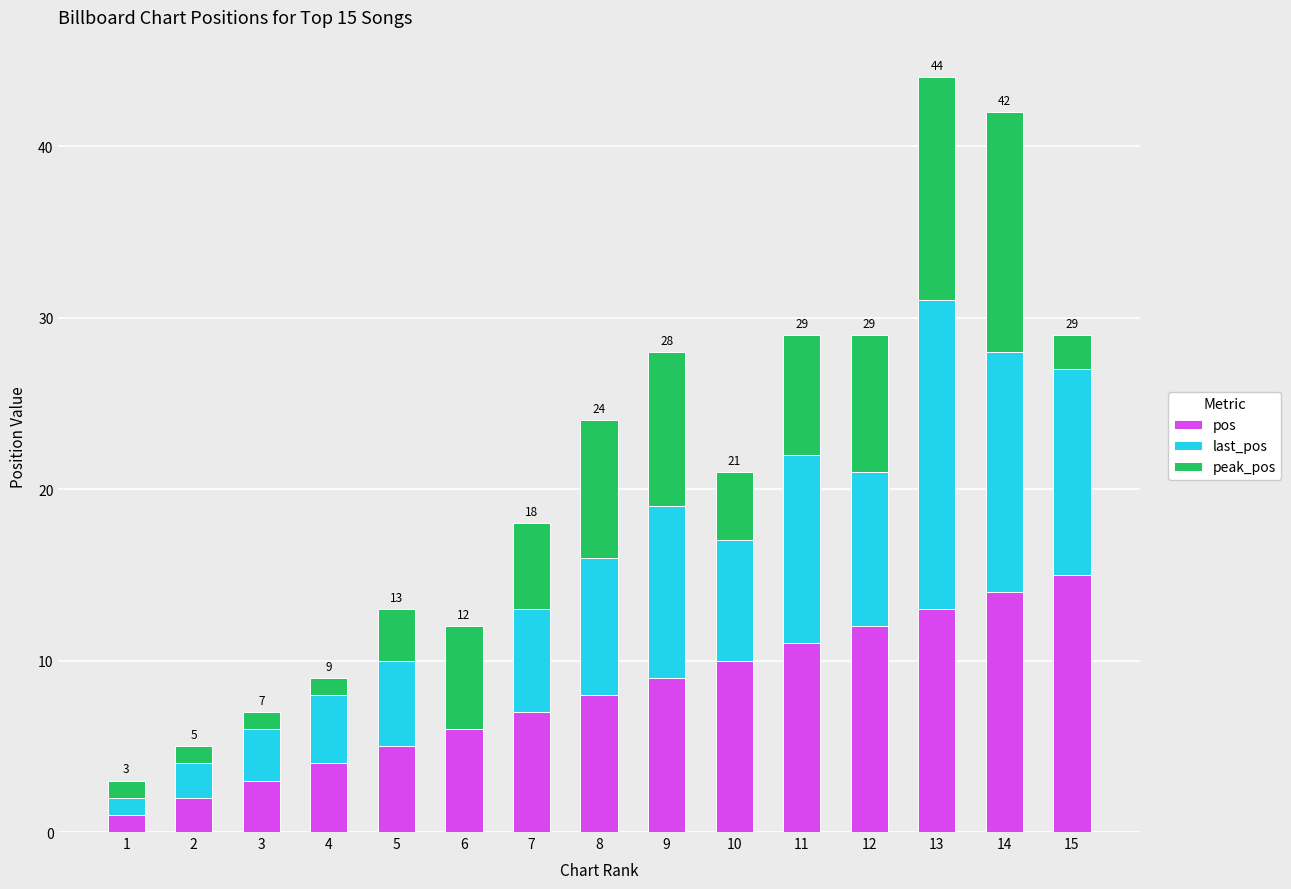

What are all the series names shown in the legend?

pos, last_pos, peak_pos